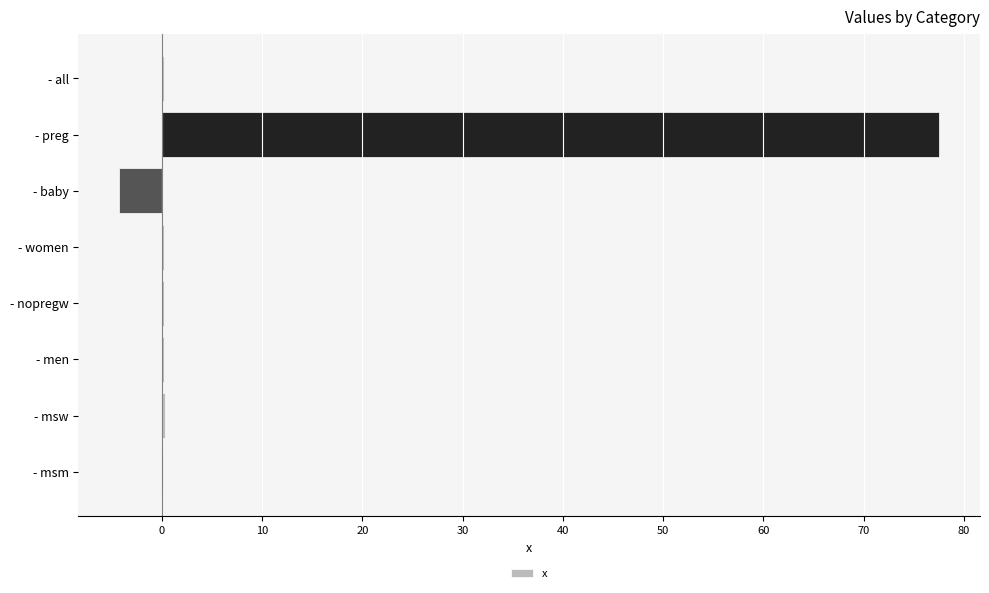

What is the greatest value displayed?

77.5